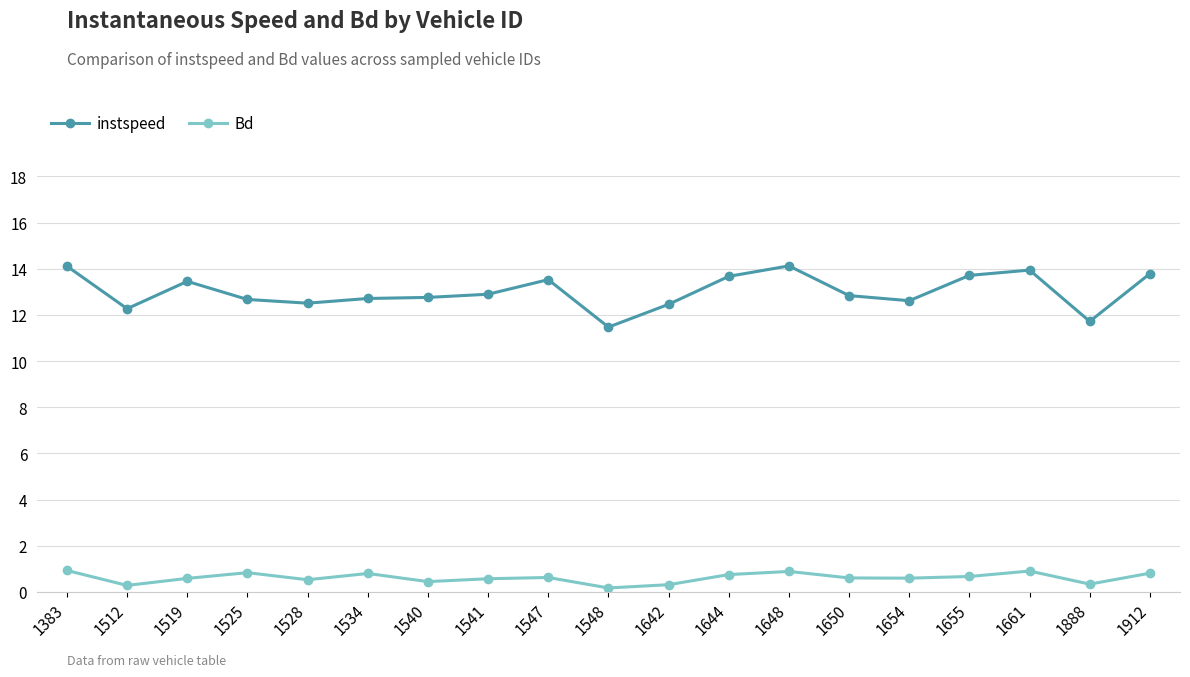

True or false: instspeed and Bd cross at least once.

False